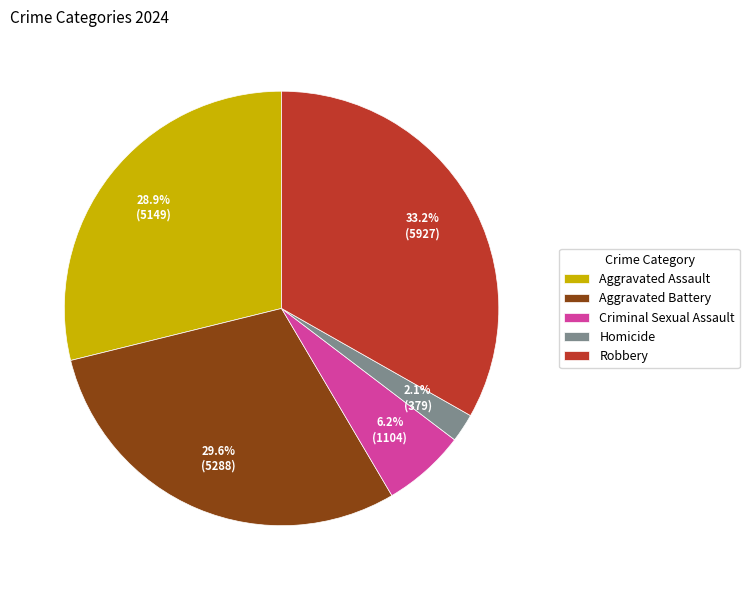

What percentage is the Aggravated Assault slice, to the nearest percent?

29%